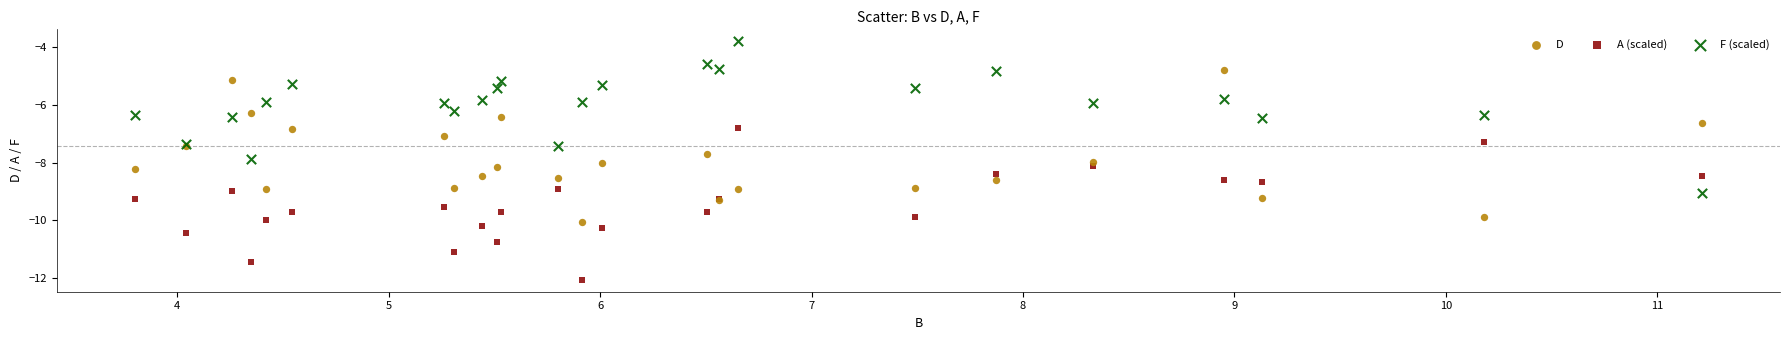

Which series contains the lowest Y value?

A (scaled)